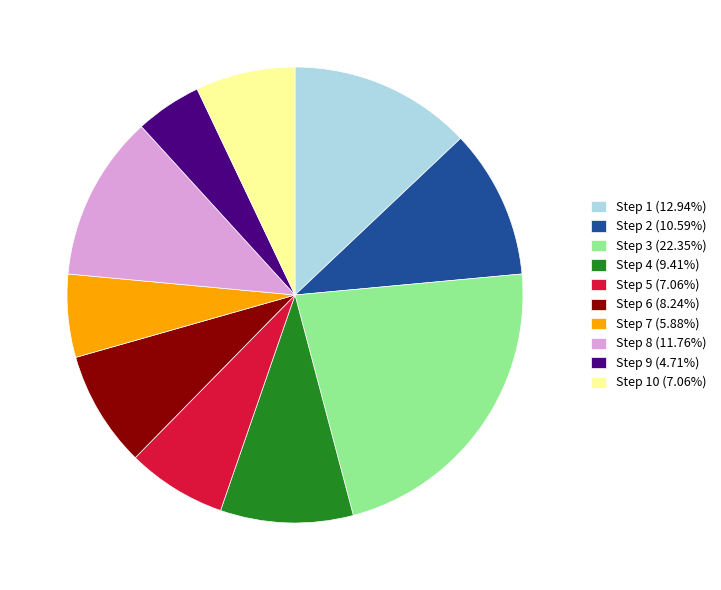

Approximately how many times larger is the value at Step 5 (7.06%) compared to Step 10 (7.06%)?

1.0